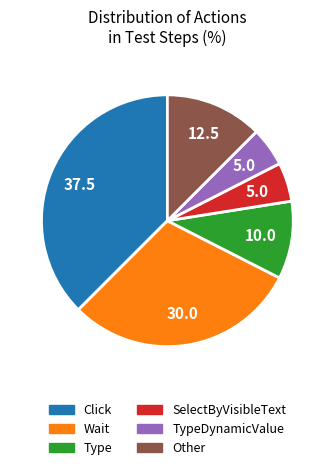

True or false: Other accounts for 12% of the total.

True